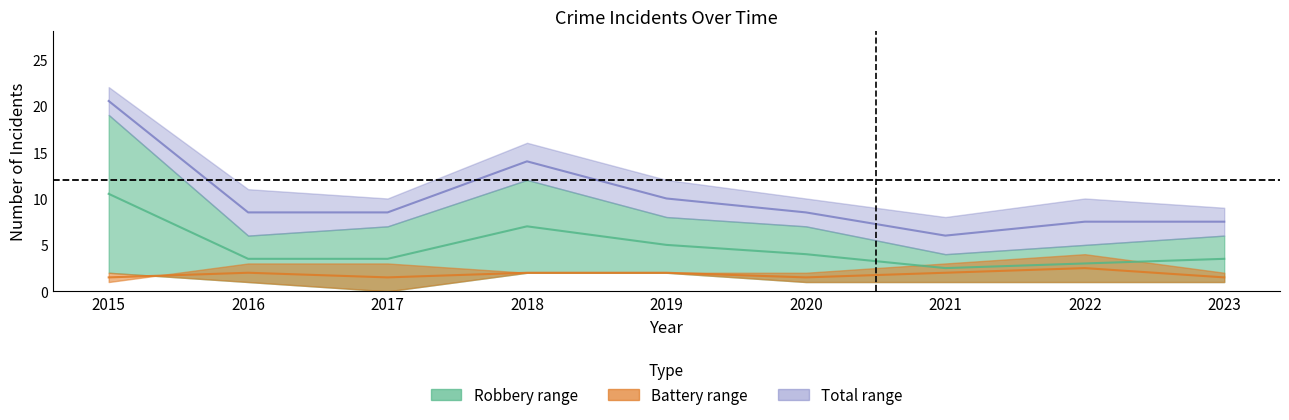

True or false: Robbery (mid) has a value of 4.0 at 2020.

True